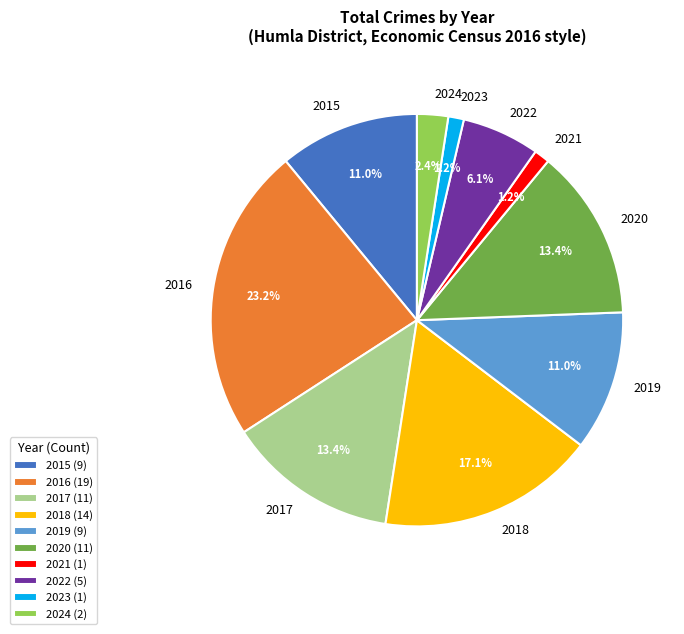

Is the sum of 2022 and 2024 greater than half?

No